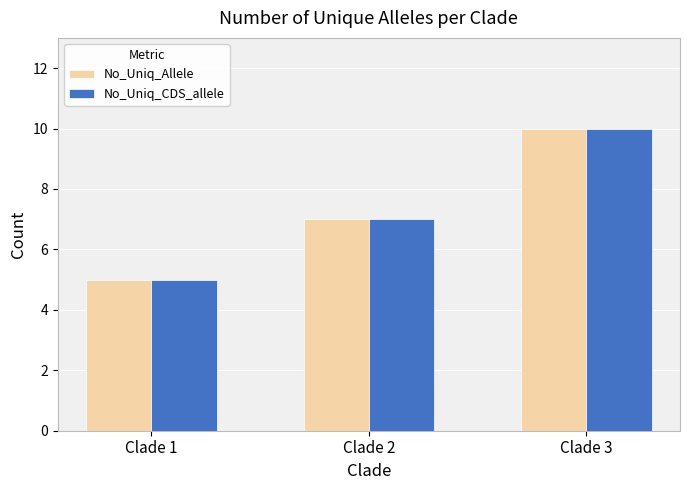

What is the approximate value of No_Uniq_CDS_allele at Clade 2?

7